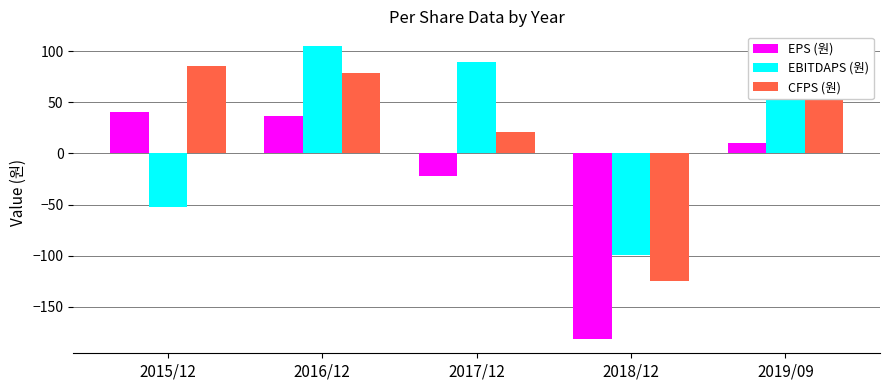

At which category does the chart reach its minimum across all series?

2018/12